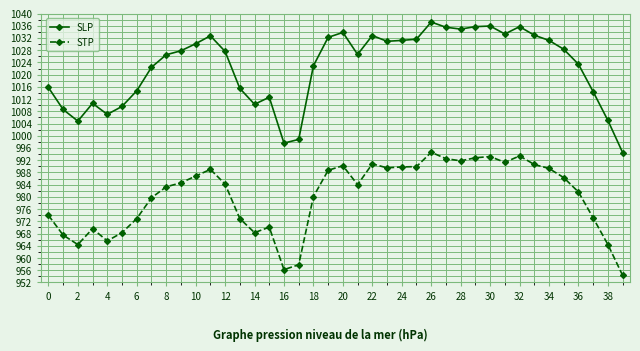

True or false: SLP and STP cross at least once.

False